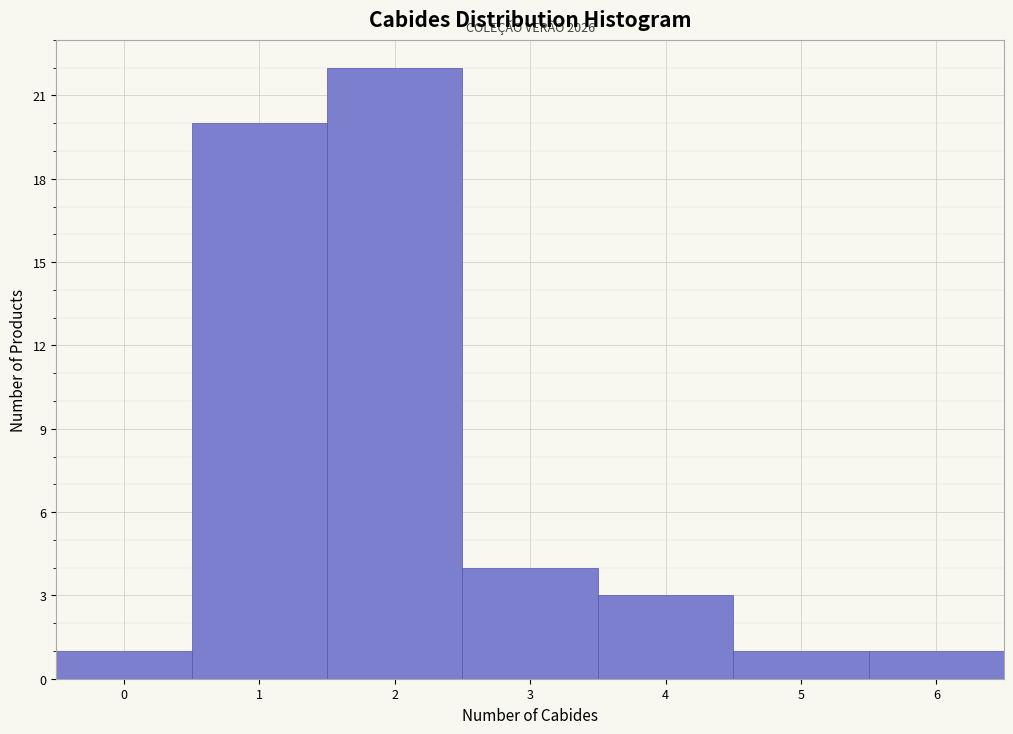

Which range on the x-axis has the tallest bar?

1.5 to 2.5